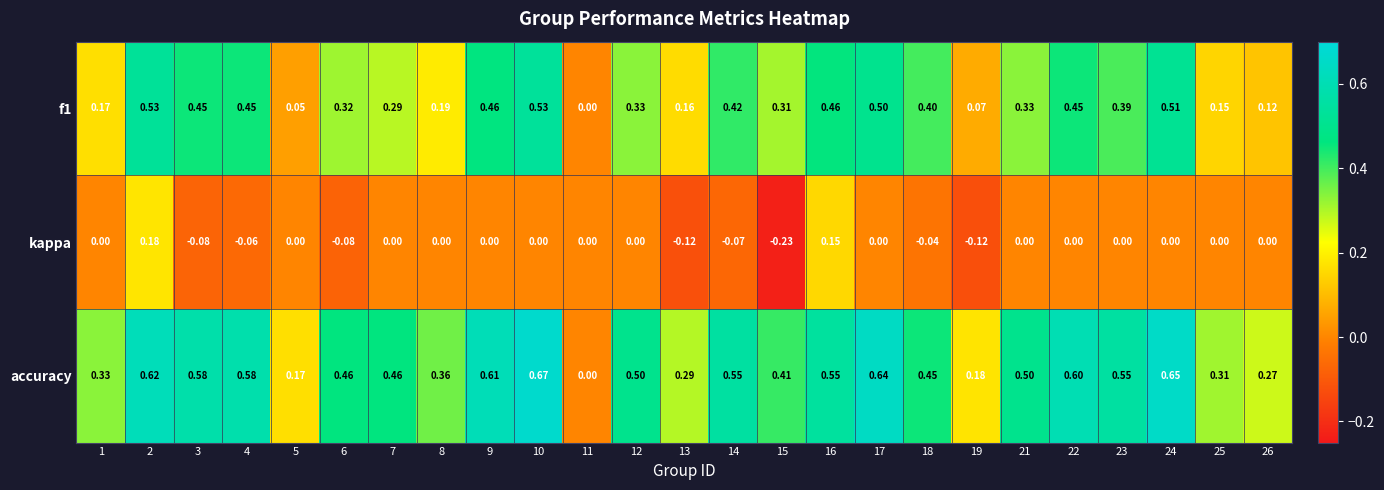

Which series has the widest spread of values?

accuracy